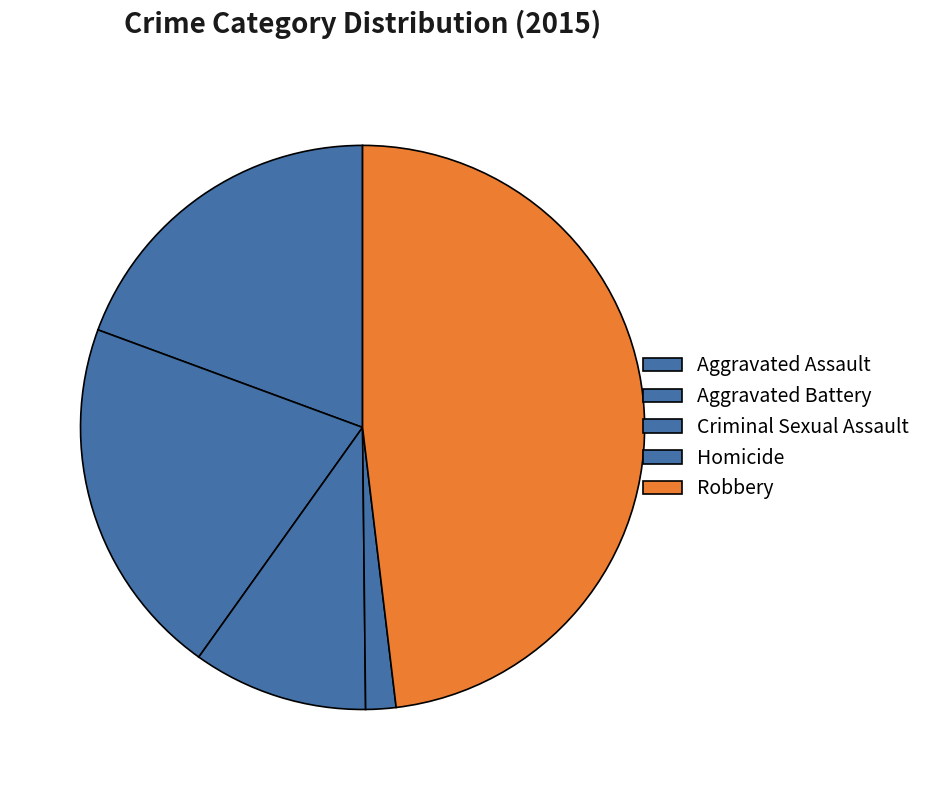

Count the number of slices in the pie.

5